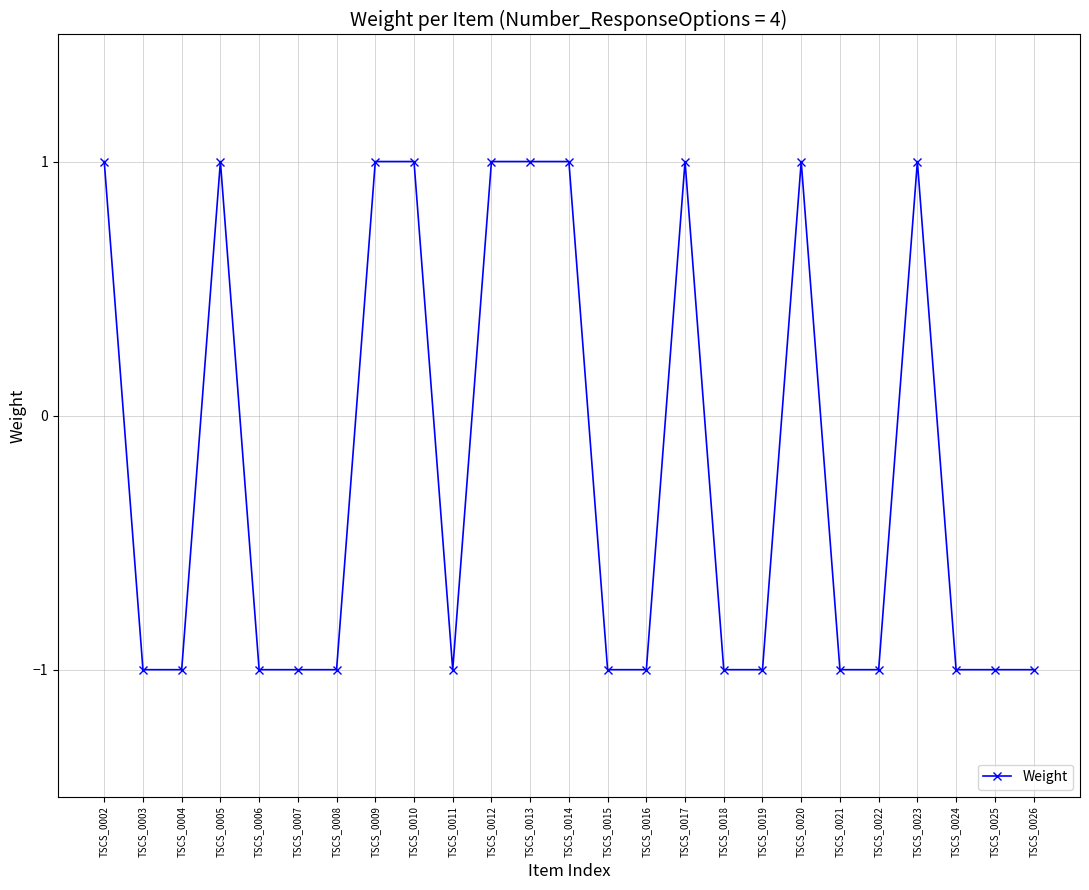

Reading left to right, transcribe all the data shown in this chart.

1	-1	-1	1	-1	-1	-1	1	1	-1	1	1	1	-1	-1	1	-1	-1	1	-1	-1	1	-1	-1	-1